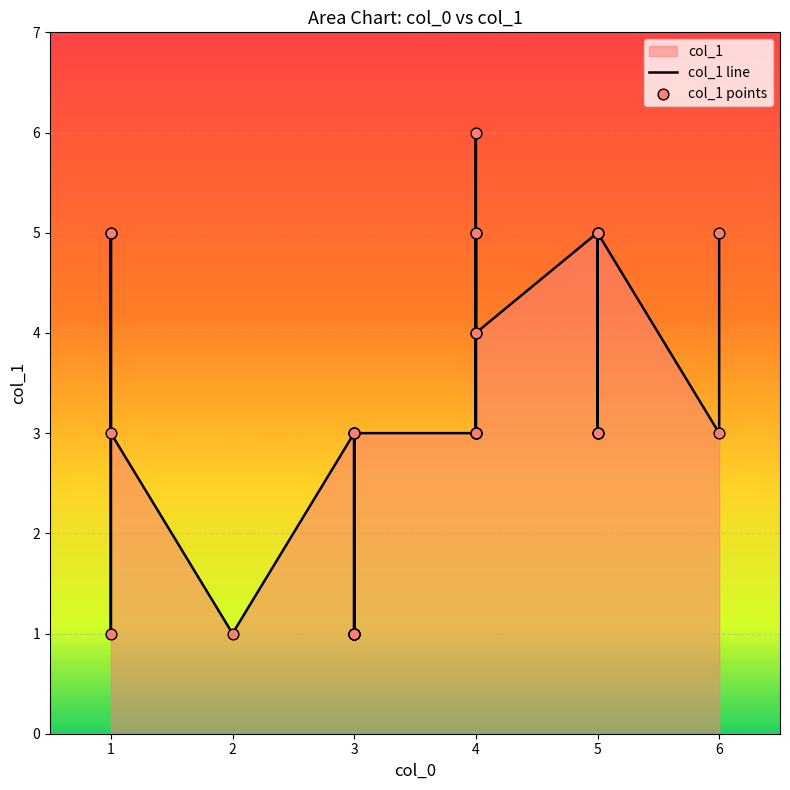

Which series has the largest Y range (max minus min)?

col_1 line